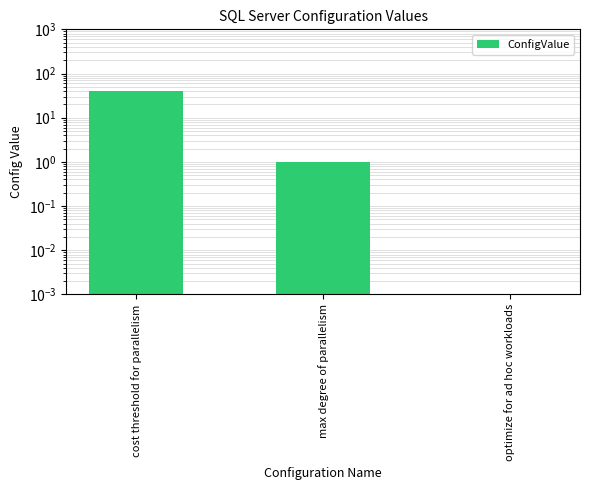

What is the sum of all values?

41.0